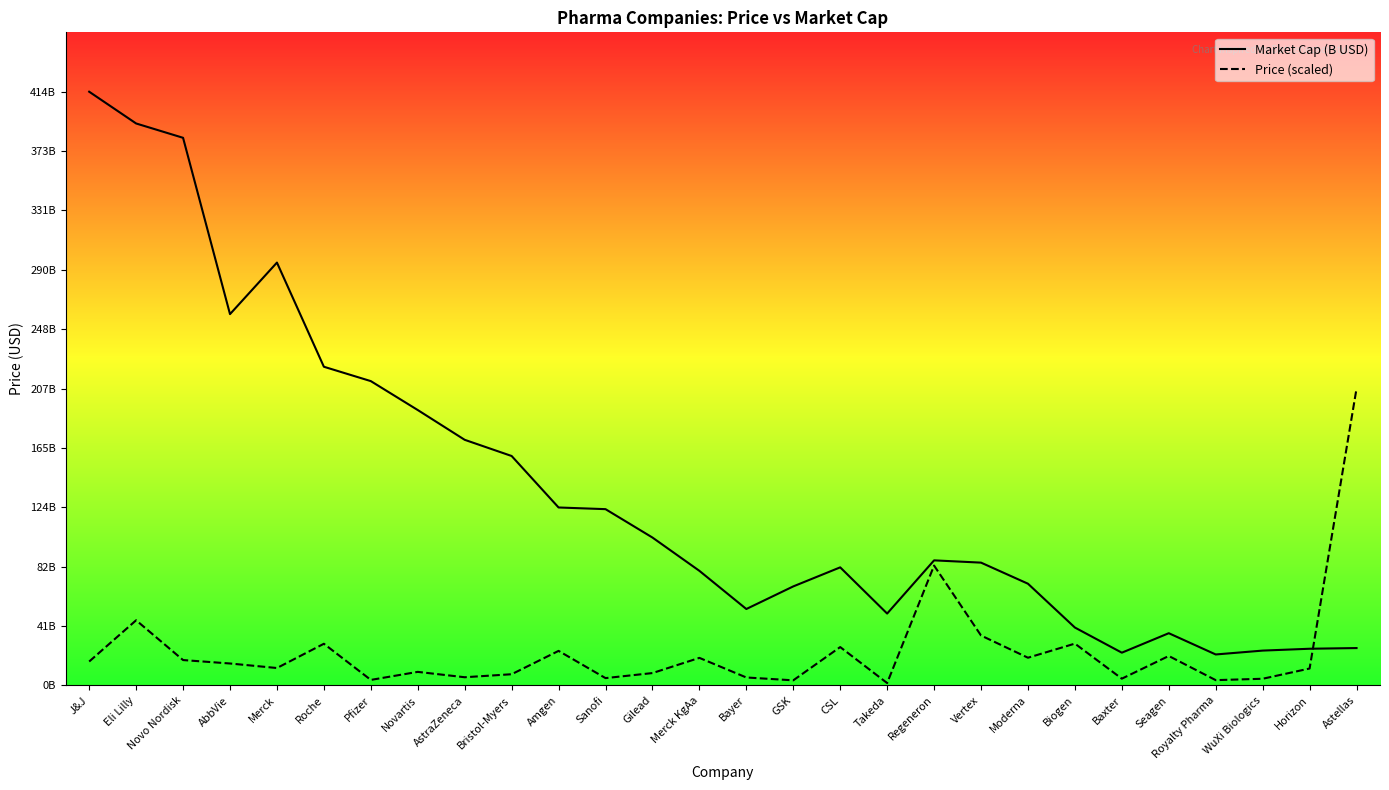

Which series has the widest spread of values?

Market Cap (B USD)